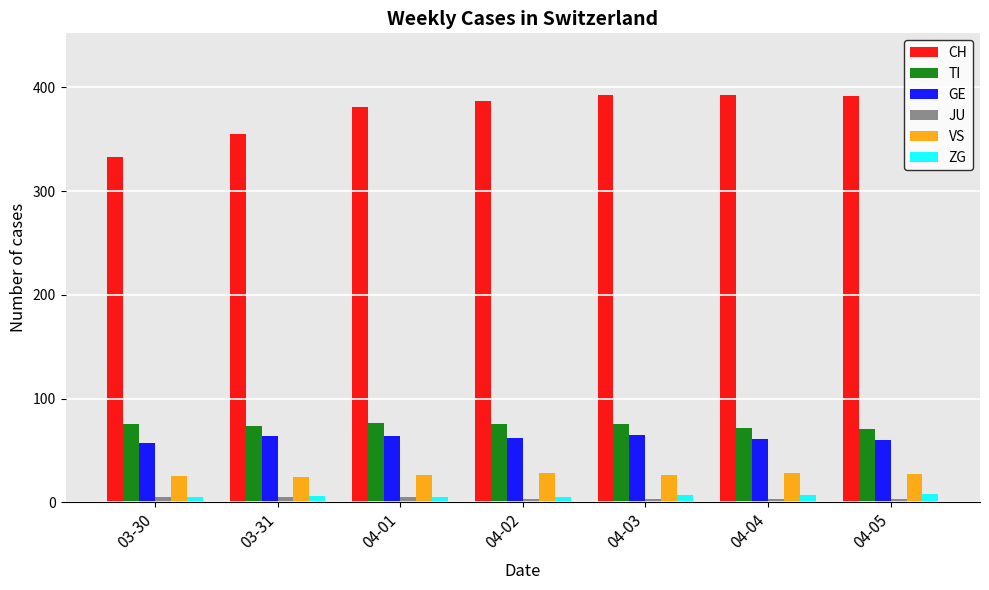

What is the sum of the JU values at 04-03 and 03-31?

8